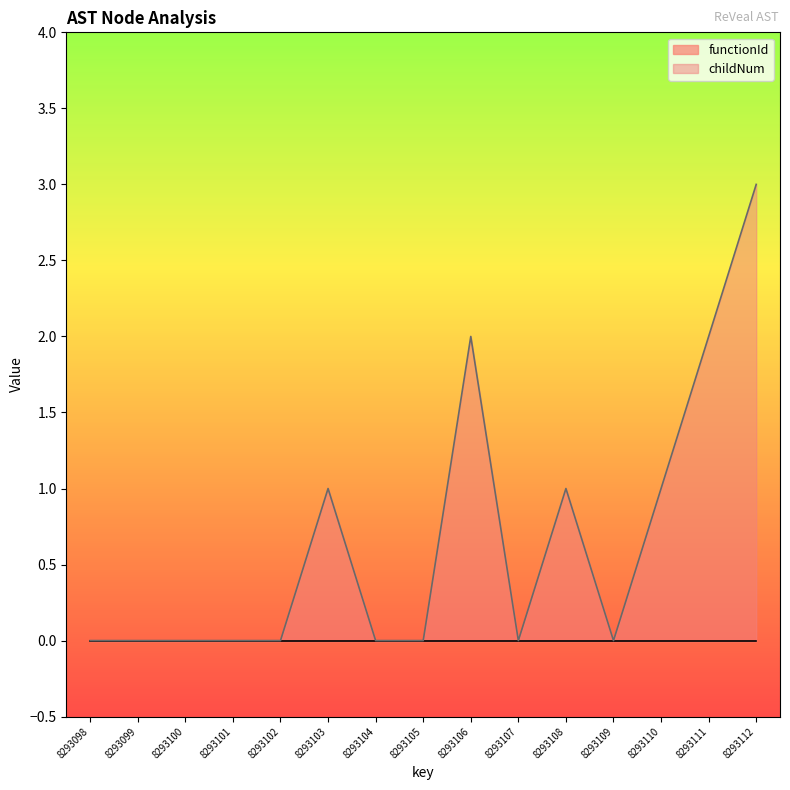

Rank the categories by value from highest to lowest.

8293112, 8293106, 8293111, 8293103, 8293108, 8293110, 8293098, 8293099, 8293100, 8293101, 8293102, 8293104, 8293105, 8293107, 8293109